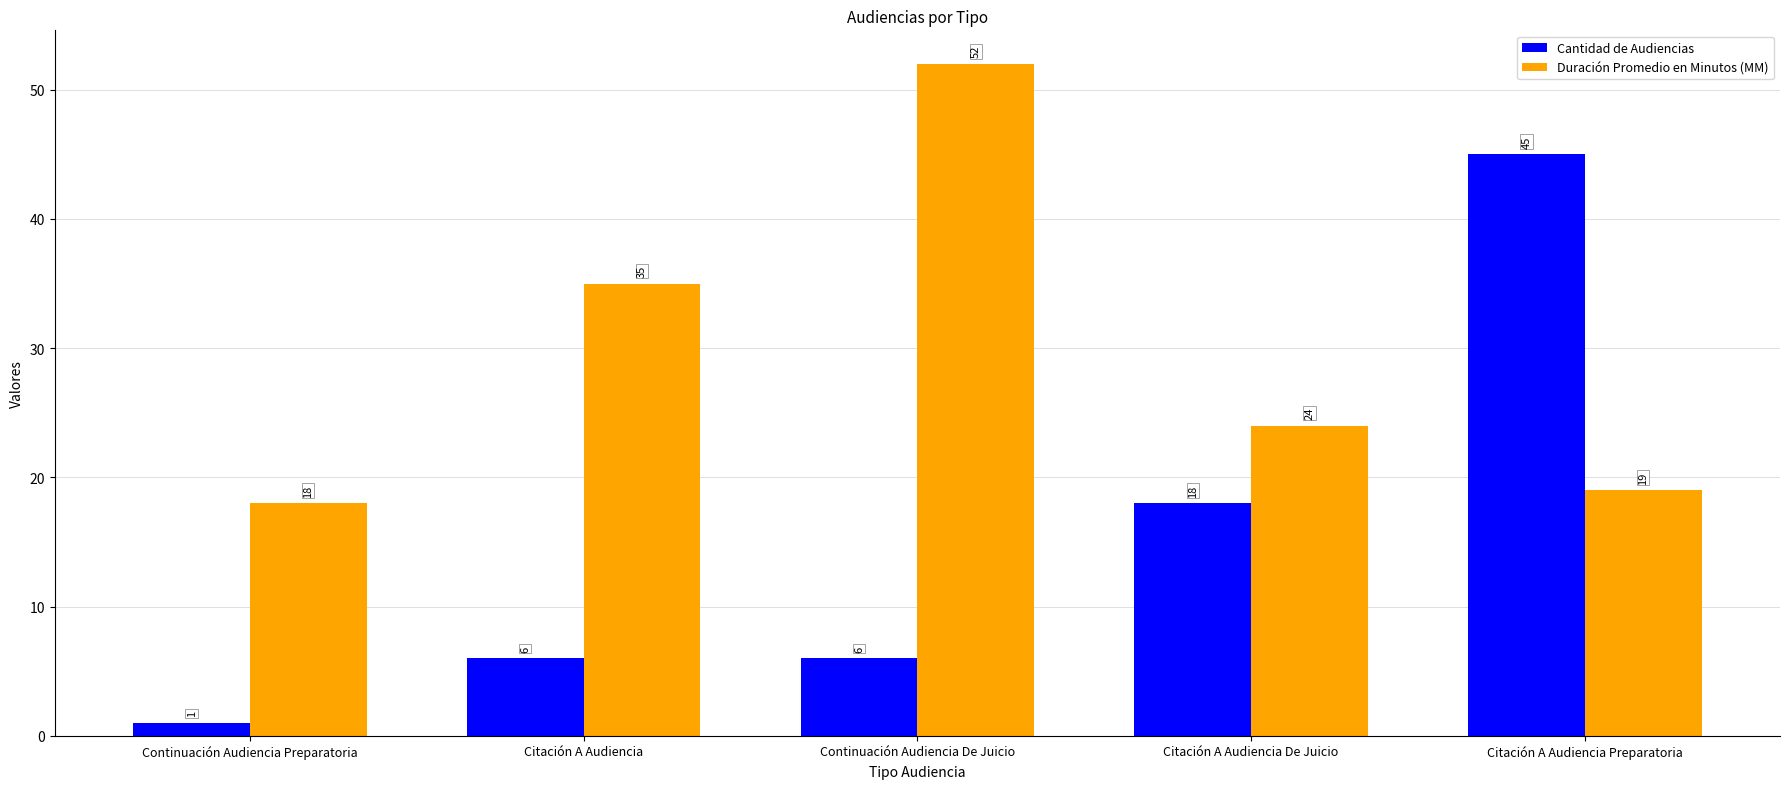

Reading left to right, transcribe all the data shown in this chart.

Cantidad de Audiencias: 1	6	6	18	45
Duración Promedio en Minutos (MM): 18	35	52	24	19